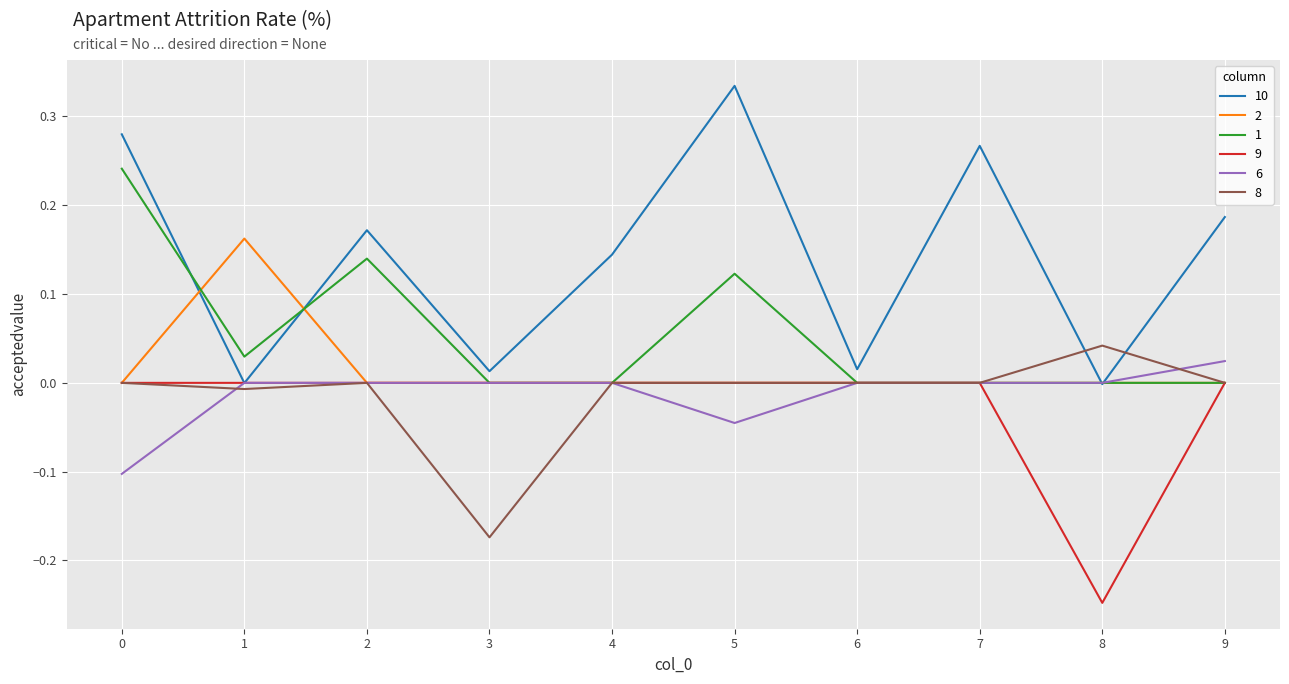

Which series has the largest range (max minus min)?

10